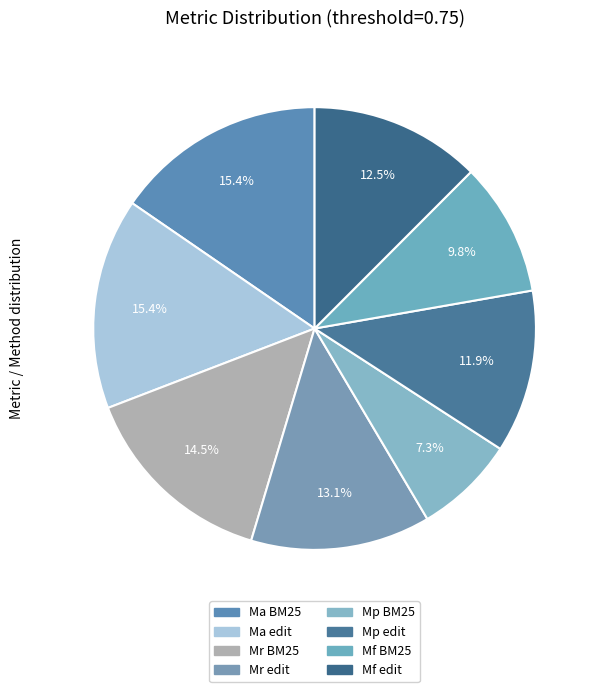

Which slice is the smallest?

Mp BM25